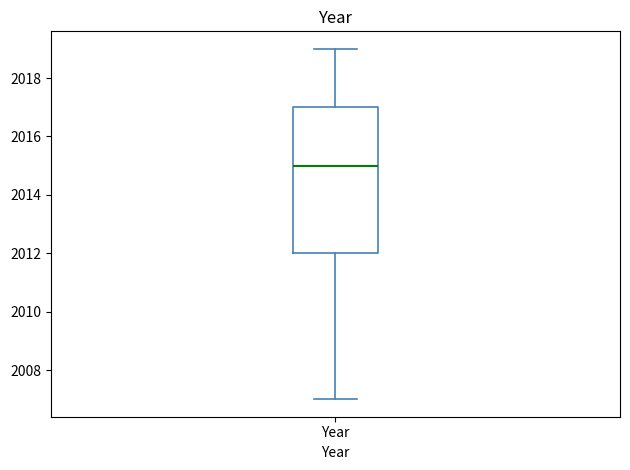

Where does the upper whisker of the box for Year end on the y-axis? The values are not printed on the chart, so give them approximately, as read against the axis.

2019